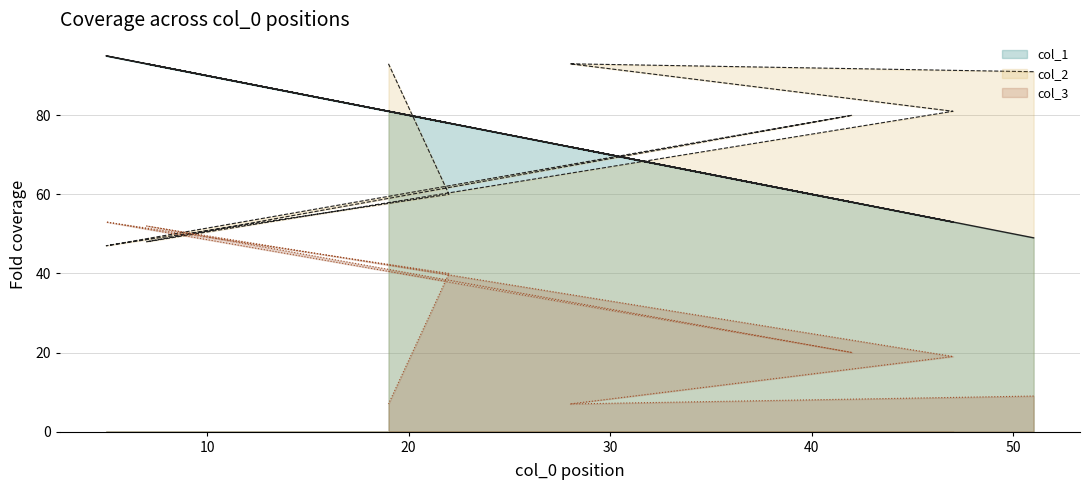

Reading left to right, transcribe all the data shown in this chart.

col_1: 49	72	53	93	58	95	78	81
col_2: 91	93	81	48	80	47	60	93
col_3: 9	7	19	52	20	53	40	7